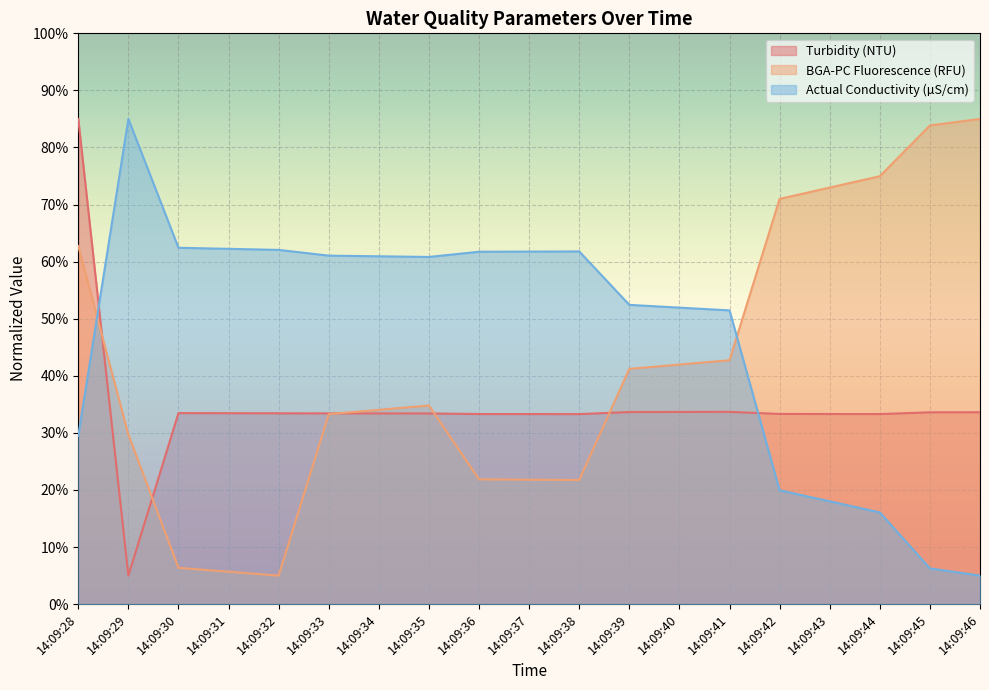

How many lines are shown in the chart?

3